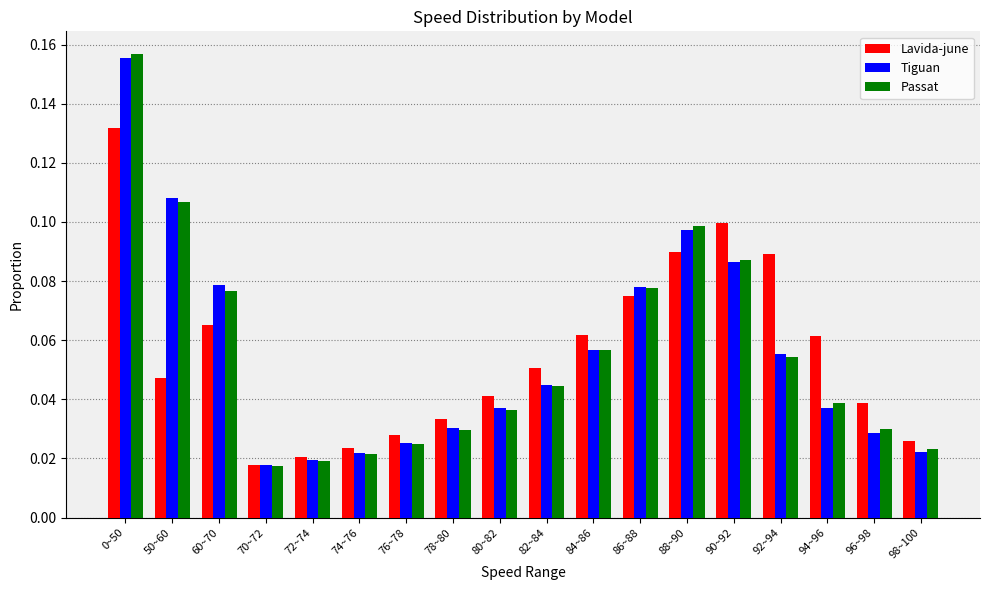

What is the label of the 8th bar from the left?

78~80